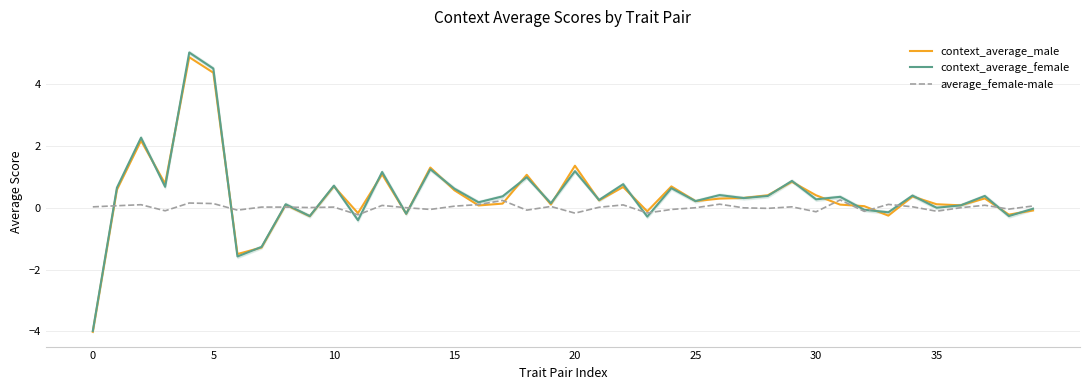

How many lines are shown in the chart?

3